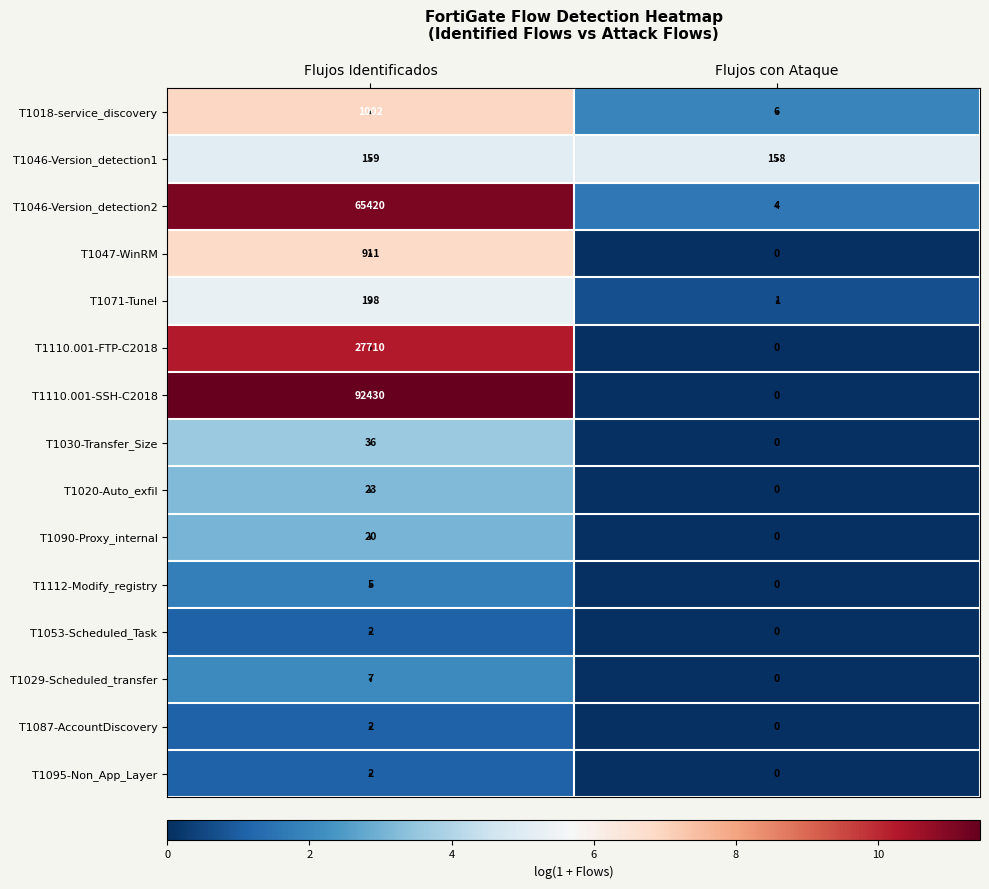

True or false: T1112-Modify_registry has a value of 8 at Flujos Identificados.

False